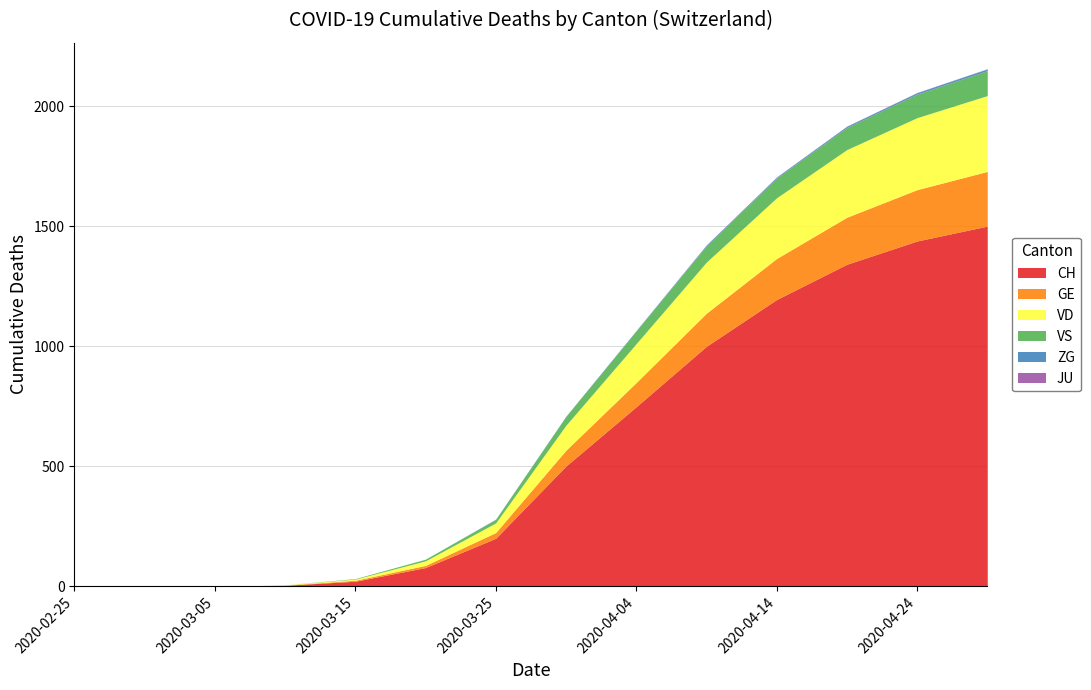

True or false: JU and ZG intersect in this chart.

False